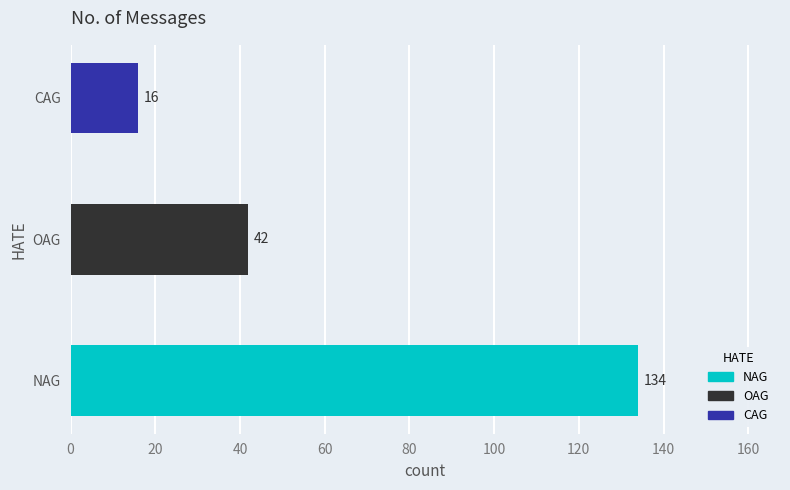

Rank the categories by value from lowest to highest.

CAG, OAG, NAG